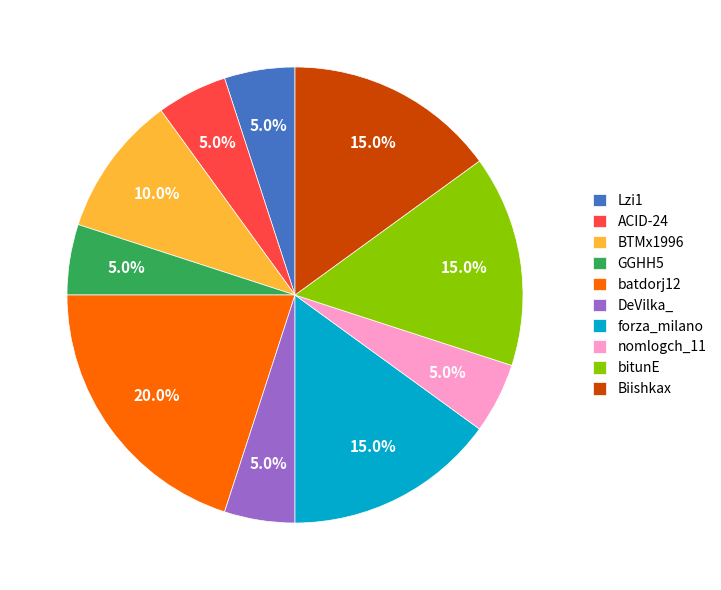

Is it true that Lzi1 is 1% of the pie?

False